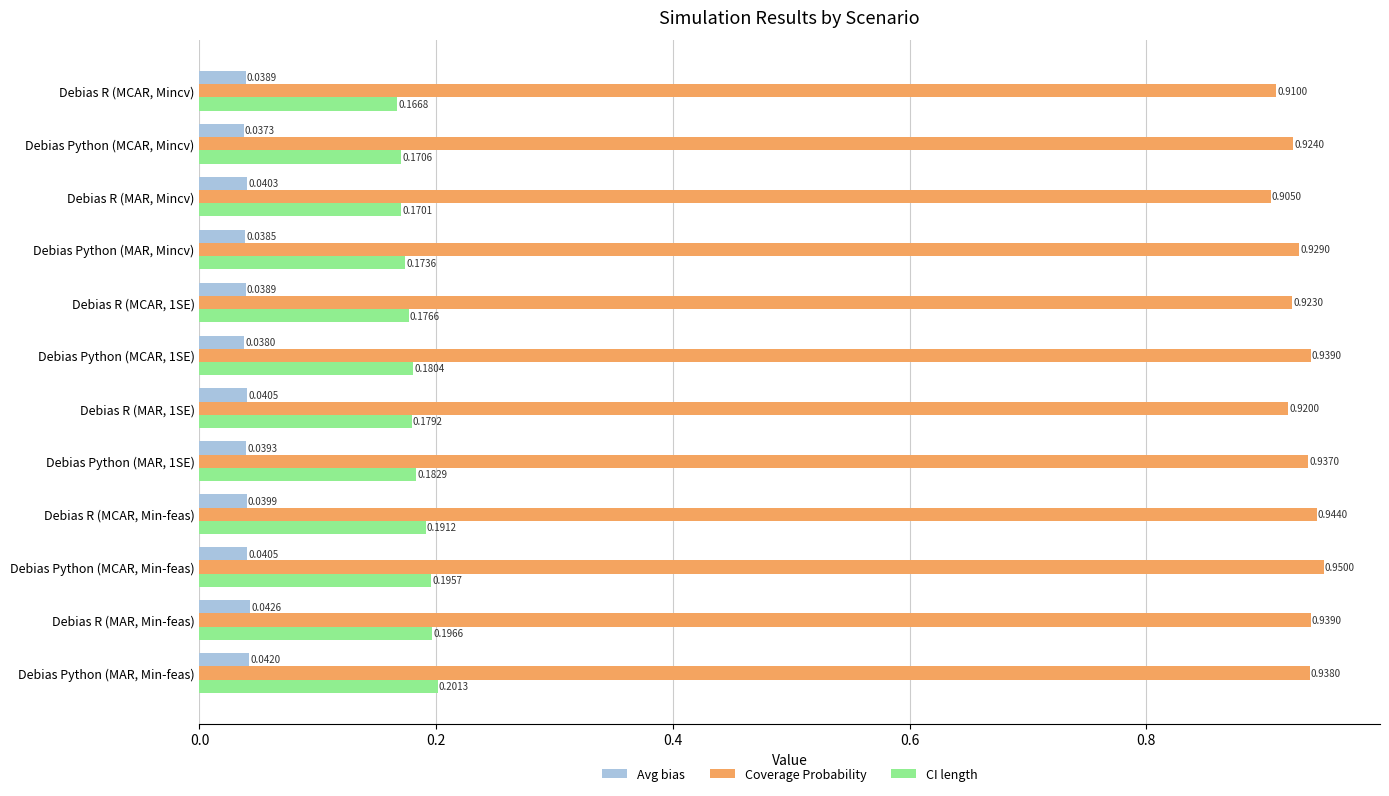

Count the number of categories in the chart.

12